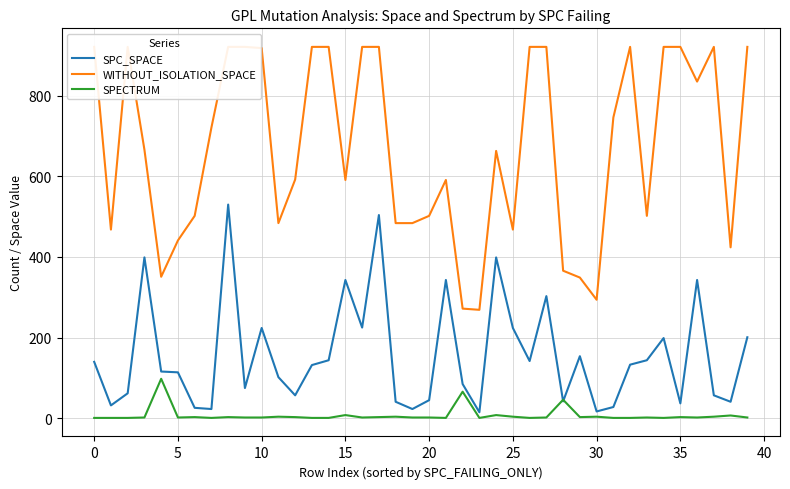

Is it true that SPECTRUM equals 1 at 21?

True